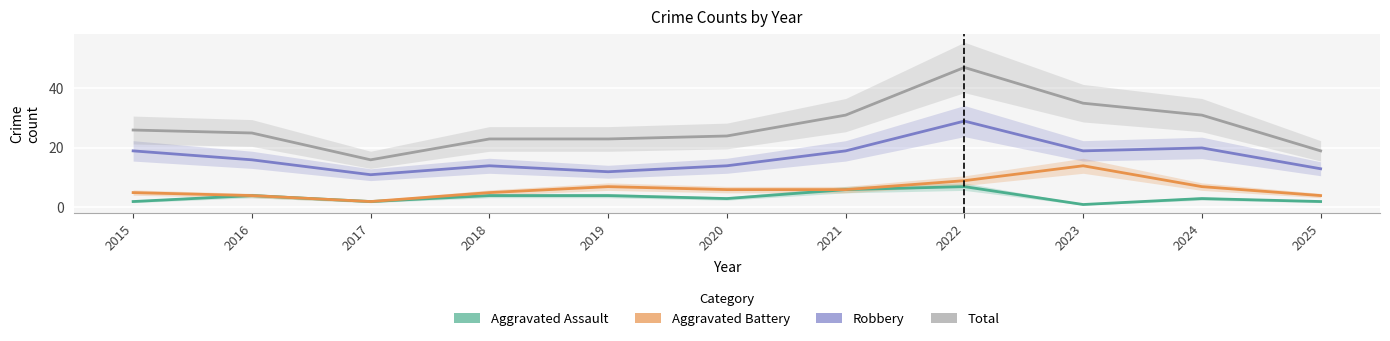

True or false: Robbery and Aggravated Assault intersect in this chart.

False